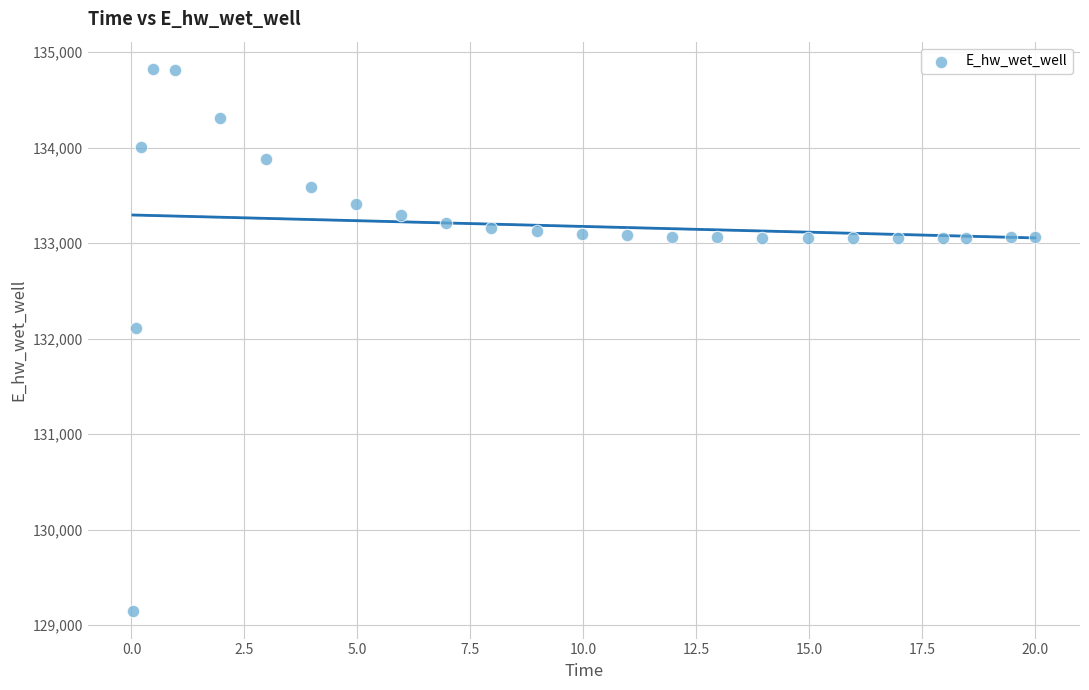

What is the range of Y values (max minus min)?

5680.9